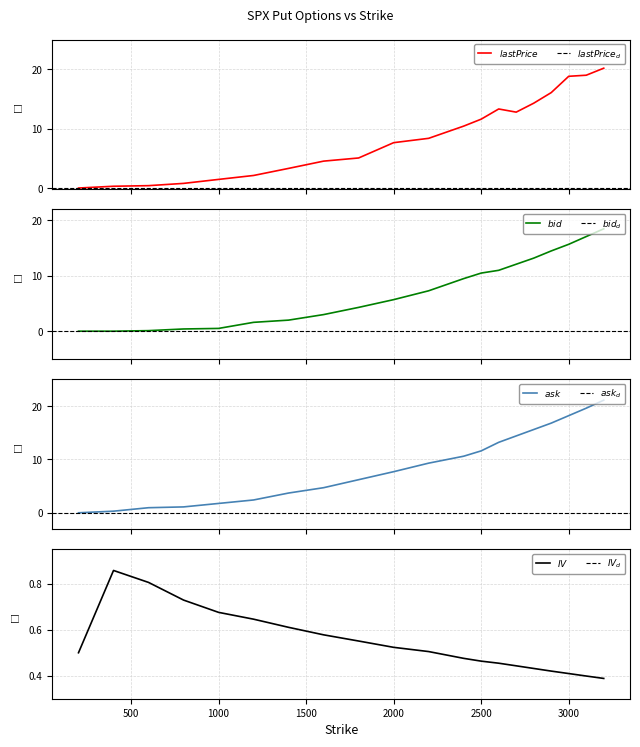

What is the value of the bid point at the 8th from the left?

3.0